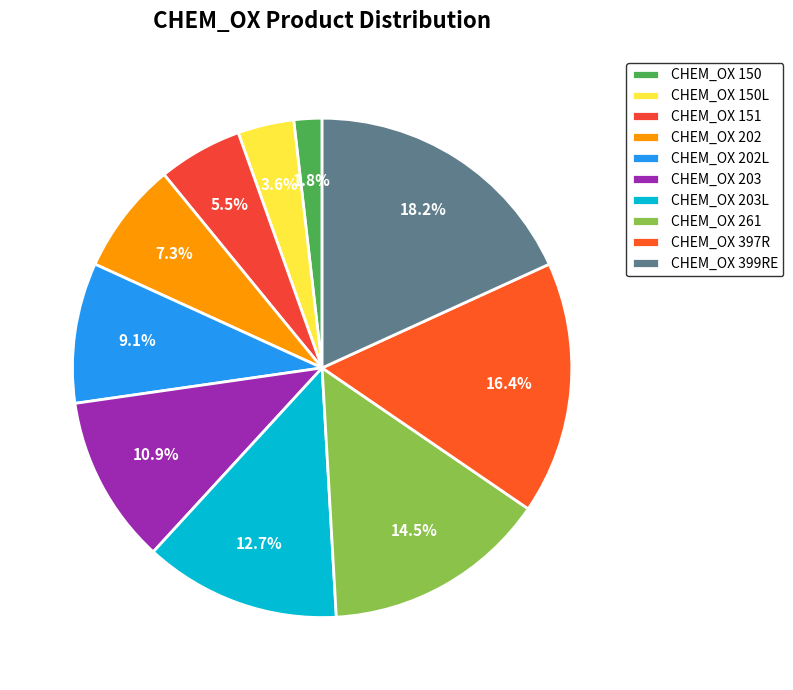

True or false: CHEM_OX 397R accounts for 8% of the total.

False